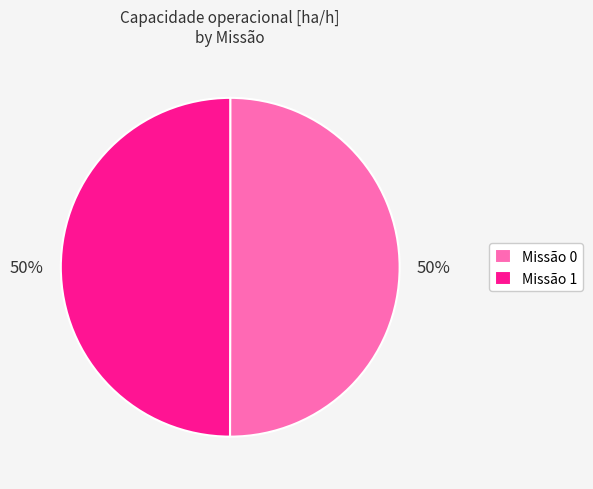

To the nearest percent, what is the combined percentage of Missão 0 and Missão 1?

100%